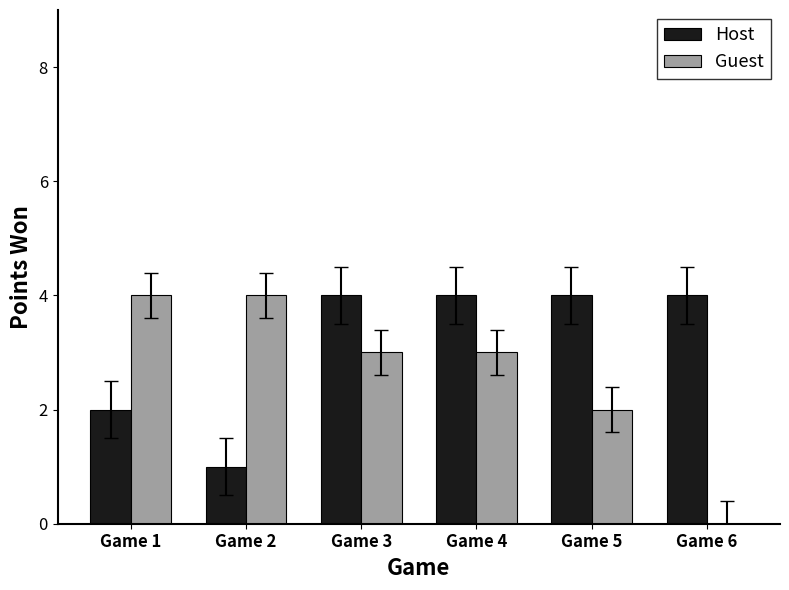

Which series changed the most between Game 1 and Game 3?

Host